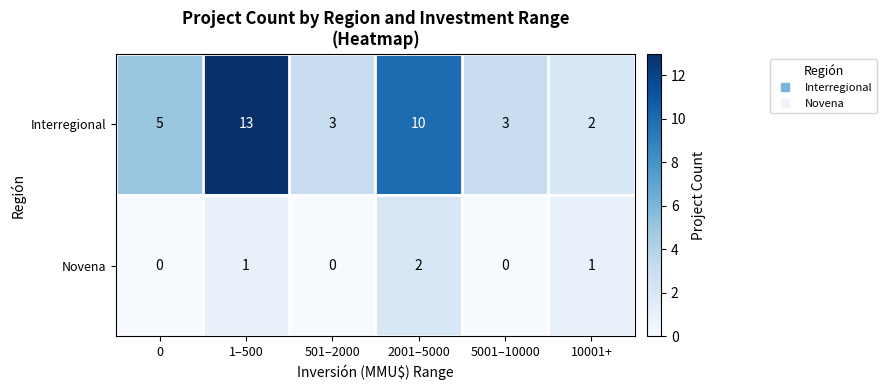

Reading right to left, extract all data points from this chart.

Interregional: 10001+=2	5001–10000=3	2001–5000=10	501–2000=3	1–500=13	0=5
Novena: 10001+=1	5001–10000=0	2001–5000=2	501–2000=0	1–500=1	0=0